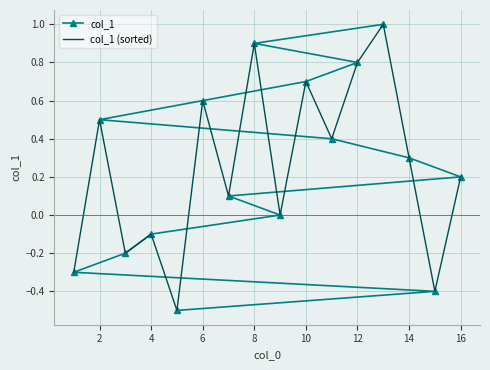

True or false: col_1 (sorted) has a value of 0.3 at 14.

True